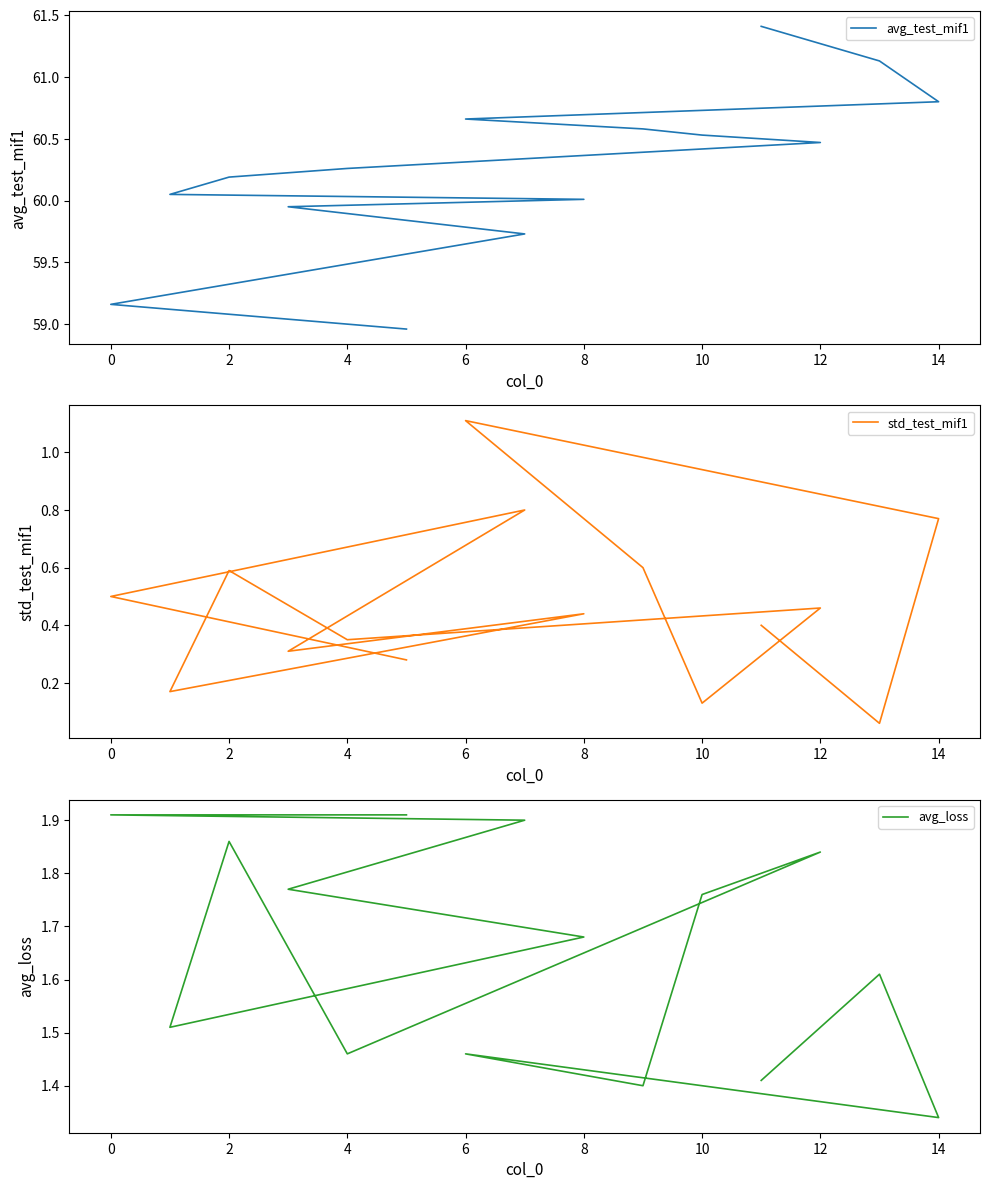

In std_test_mif1, how many points are higher than both neighbors (excluding endpoints)?

5